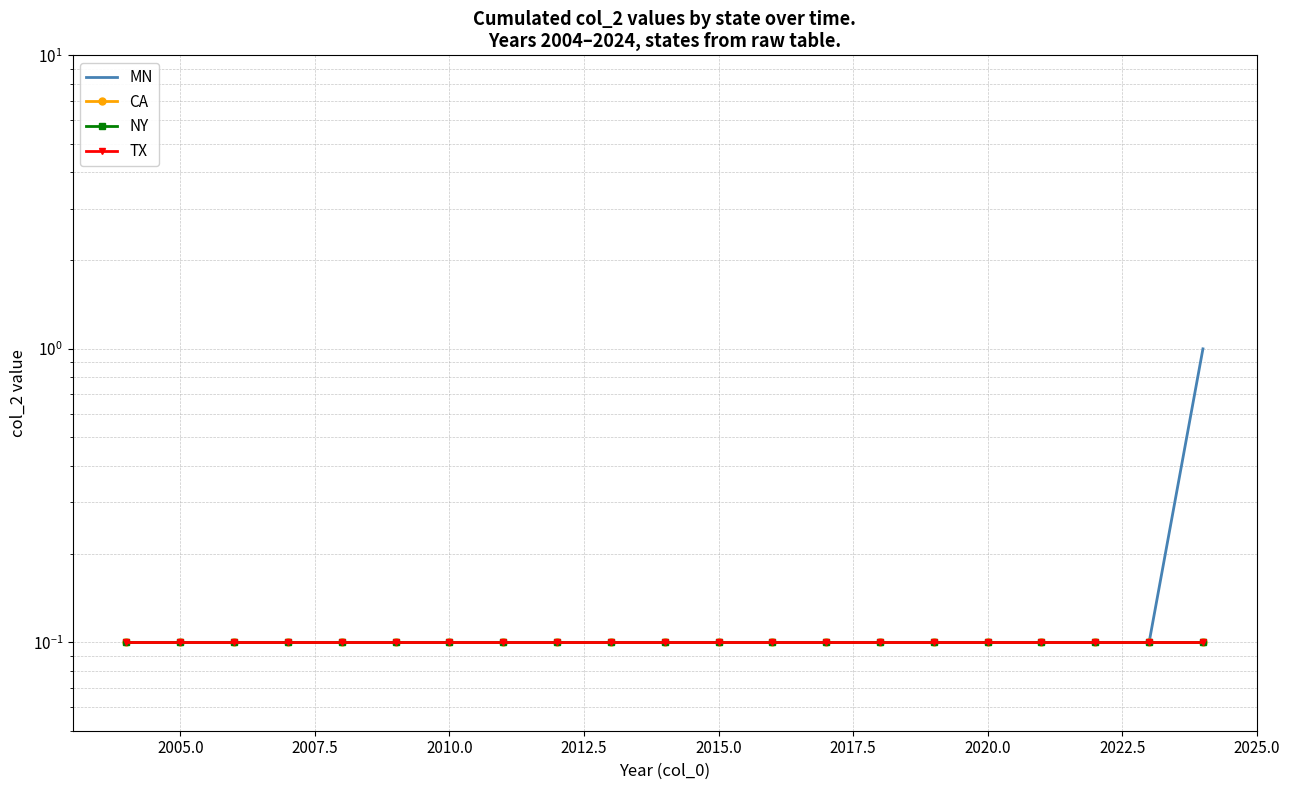

Which series has the largest total across all categories?

MN